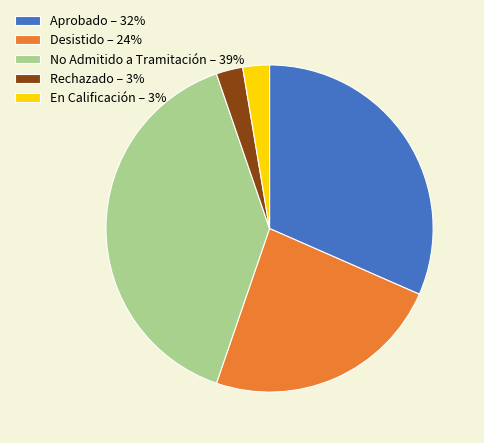

What is the ratio of the value at Aprobado – 32% to the value at Desistido – 24%?

1.3